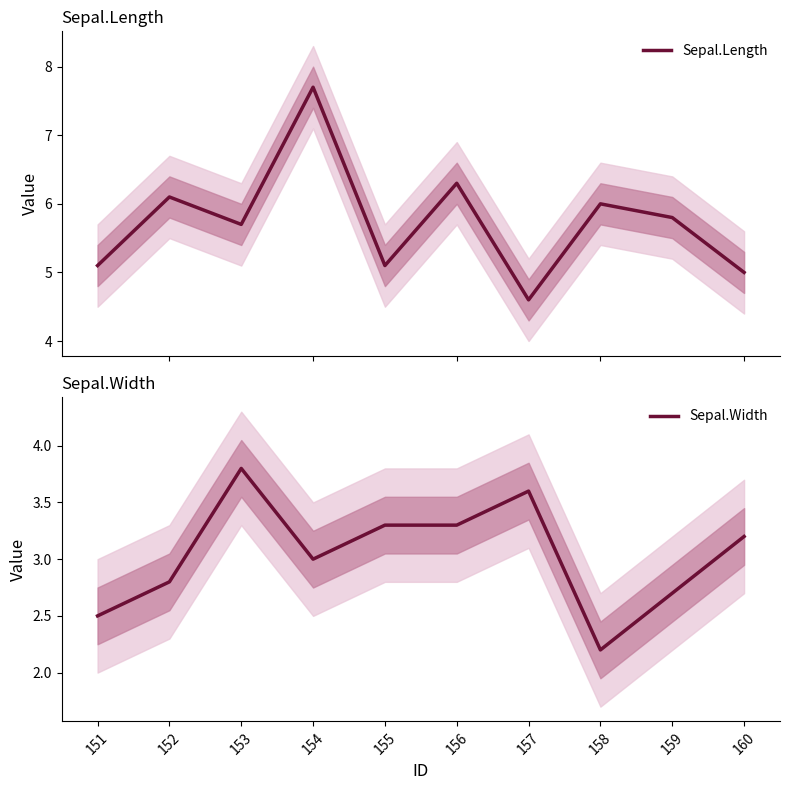

Rank the categories by Sepal.Width value from lowest to highest.

158, 151, 159, 152, 154, 160, 155, 156, 157, 153